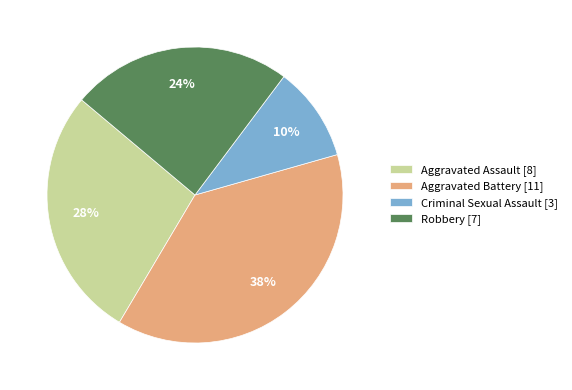

Is the sum of Criminal Sexual Assault [3] and Robbery [7] greater than half?

No